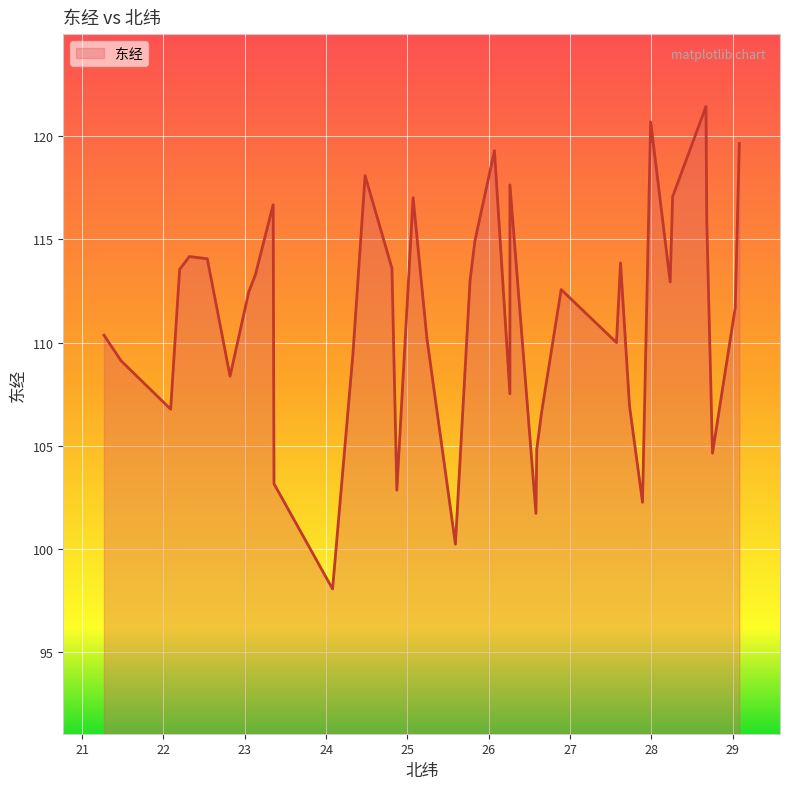

How many distinct data groups are displayed?

1